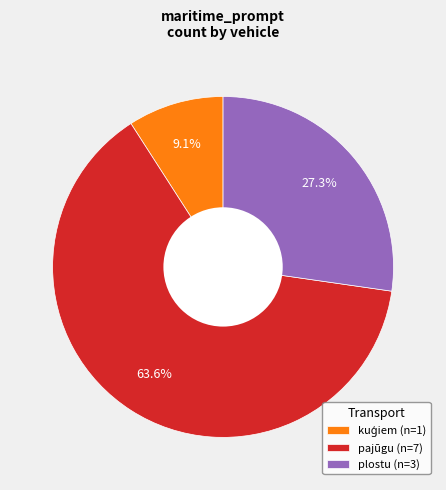

What is the largest slice in the pie chart?

pajūgu (n=7)